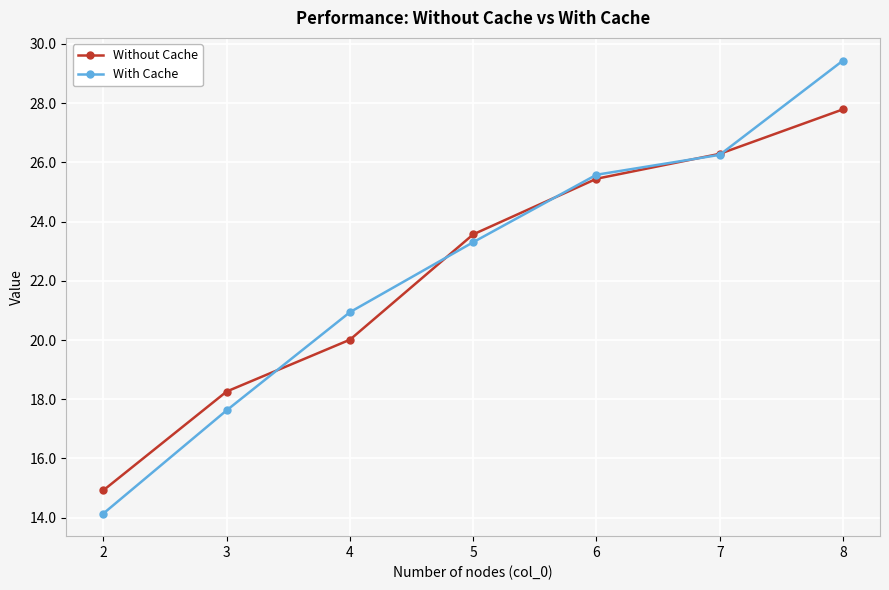

Reading left to right, extract all data points from this chart.

Without Cache: 2=14.9	3=18.3	4=20.0	5=23.6	6=25.4	7=26.3	8=27.8
With Cache: 2=14.1	3=17.6	4=20.9	5=23.3	6=25.6	7=26.3	8=29.4